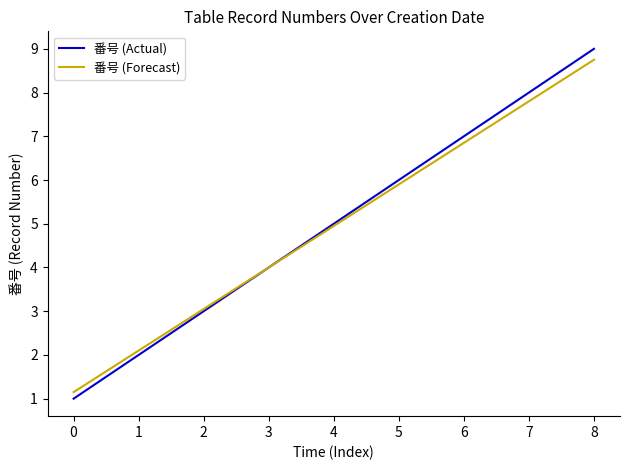

Rank the categories by 番号 (Forecast) value from highest to lowest.

8, 7, 6, 5, 4, 3, 2, 1, 0